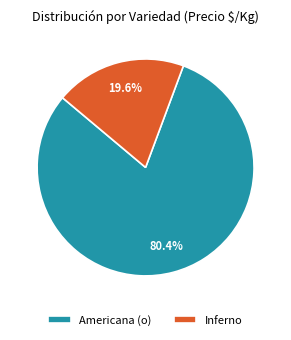

Is it true that Americana (o) is 1% of the pie?

False